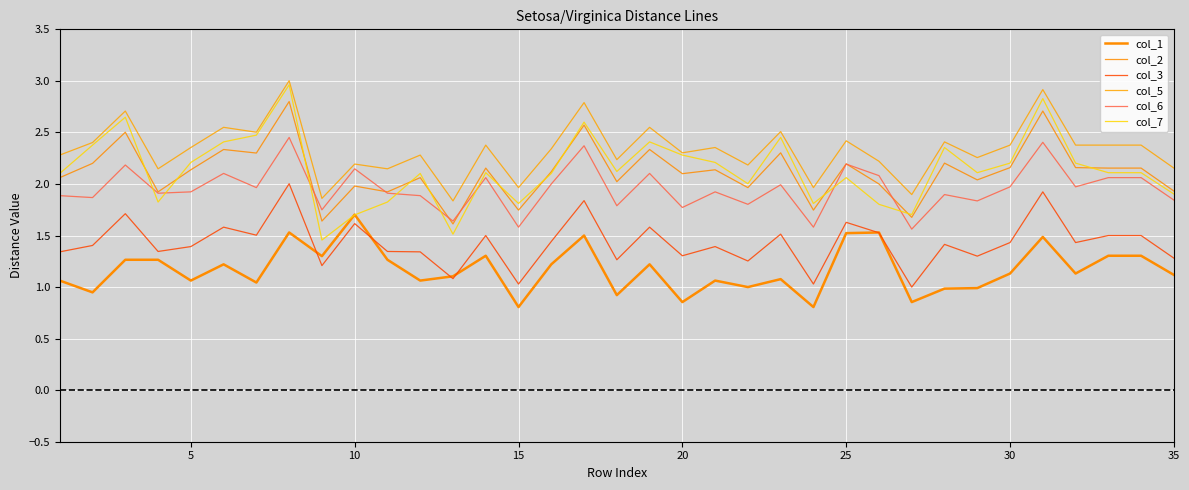

How many lines are shown in the chart?

6